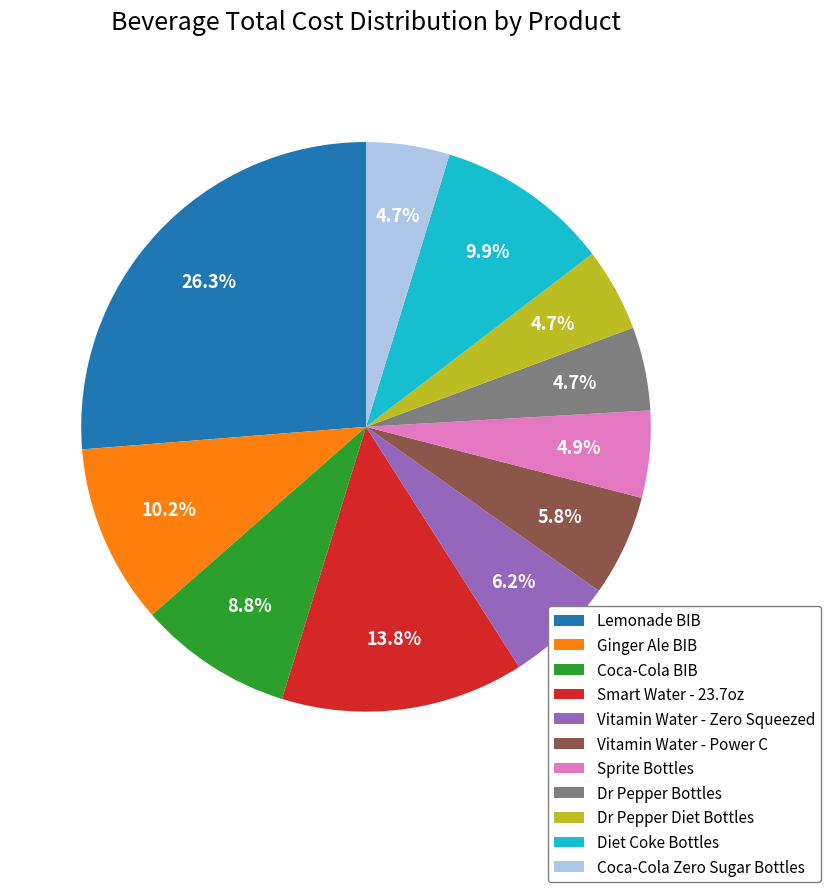

What percentage is the Sprite Bottles slice, to the nearest percent?

5%